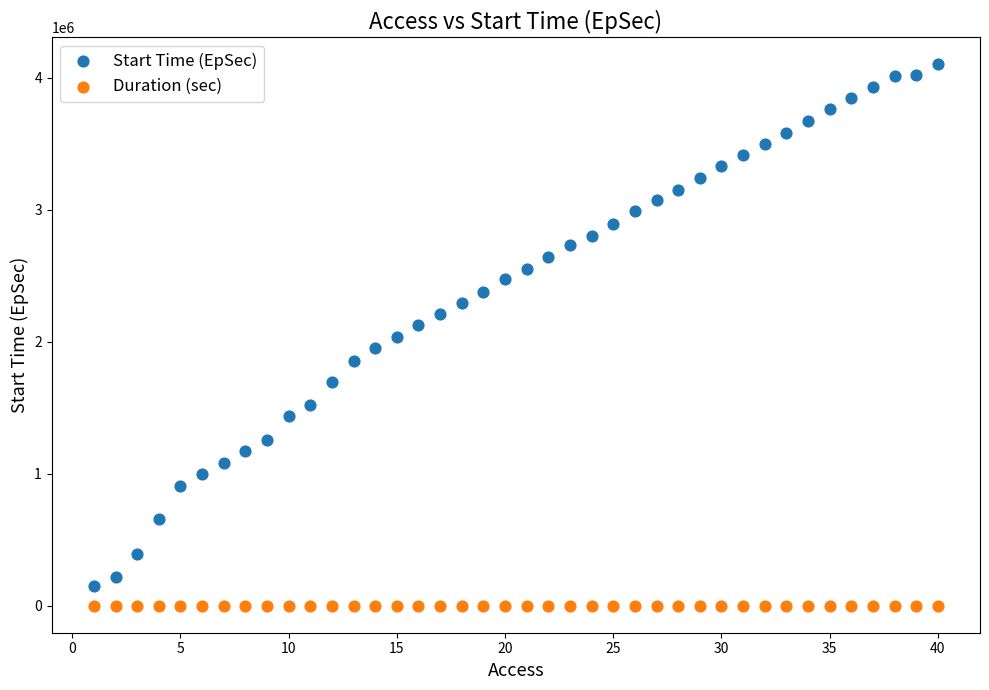

Which series reaches the minimum Y coordinate?

Duration (sec)